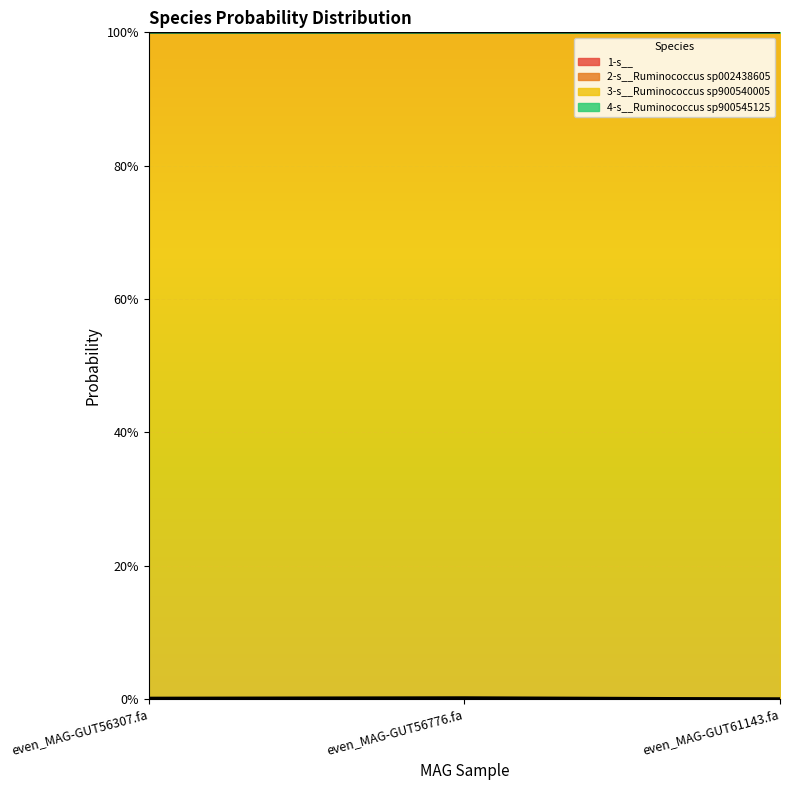

List the labels in order of 2-s__Ruminococcus sp002438605 value, largest first.

even_MAG-GUT56776.fa, even_MAG-GUT56307.fa, even_MAG-GUT61143.fa